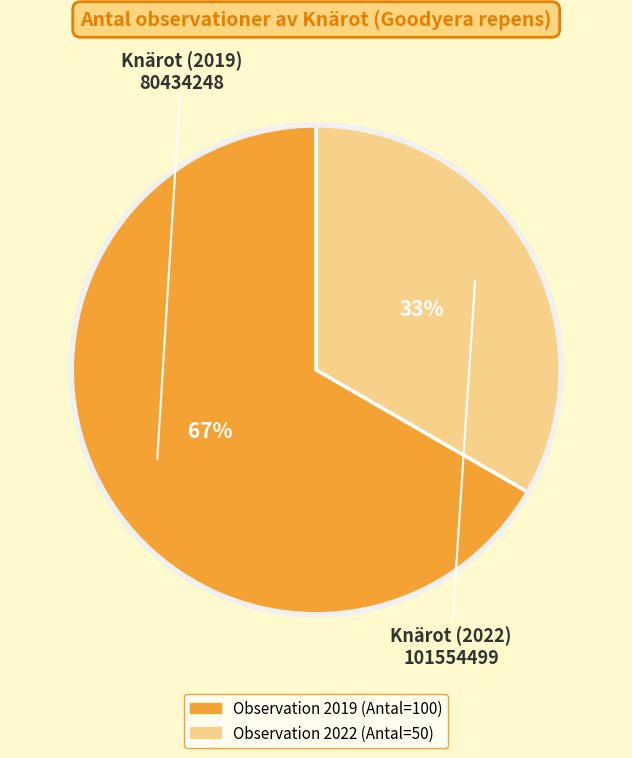

To the nearest percent, what is the average slice percentage?

50%